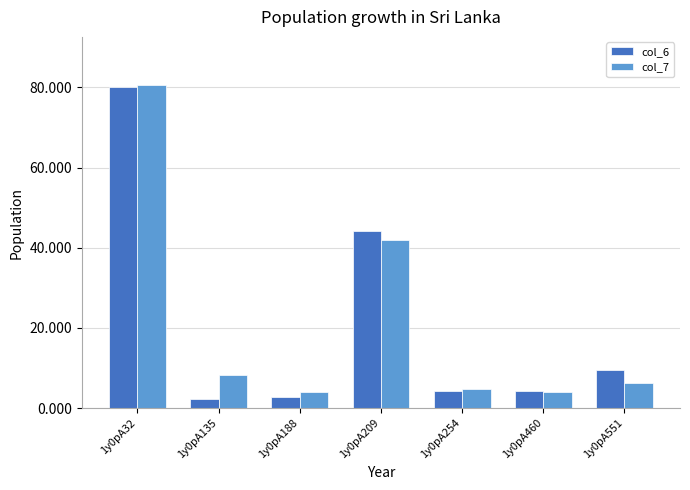

How many categories are shown in the chart?

7